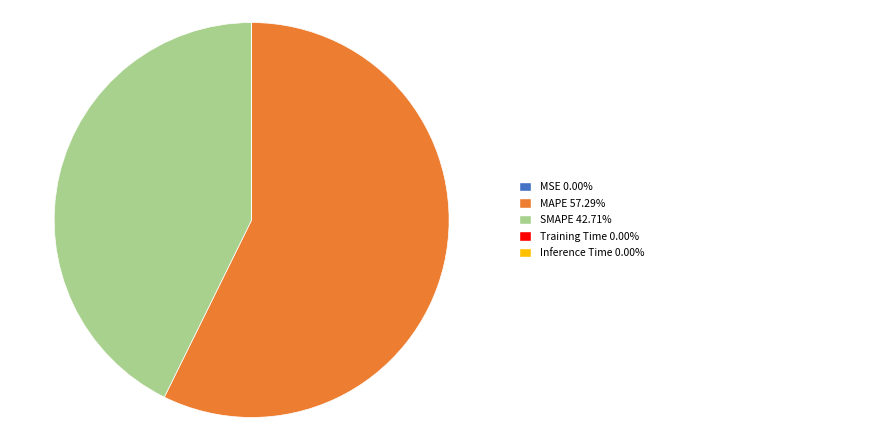

Is there any slice that represents more than half of the pie?

Yes